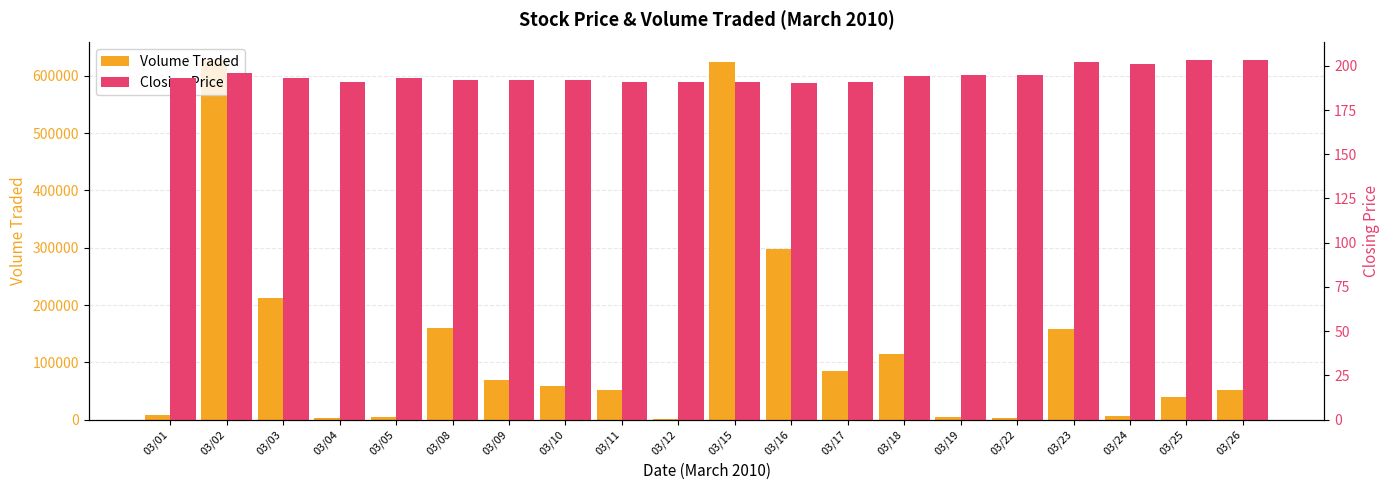

Reading right to left, transcribe all the data shown in this chart.

Volume Traded: 52600	40100	5600	157900	3200	5000	115100	85000	298400	624600	1200	51800	59100	69500	160800	5300	2500	212500	626800	8500
Closing Price: 203	203	201	202	195	195	194	191	190	191	191	191	192	192	192	193	191	193	196	193